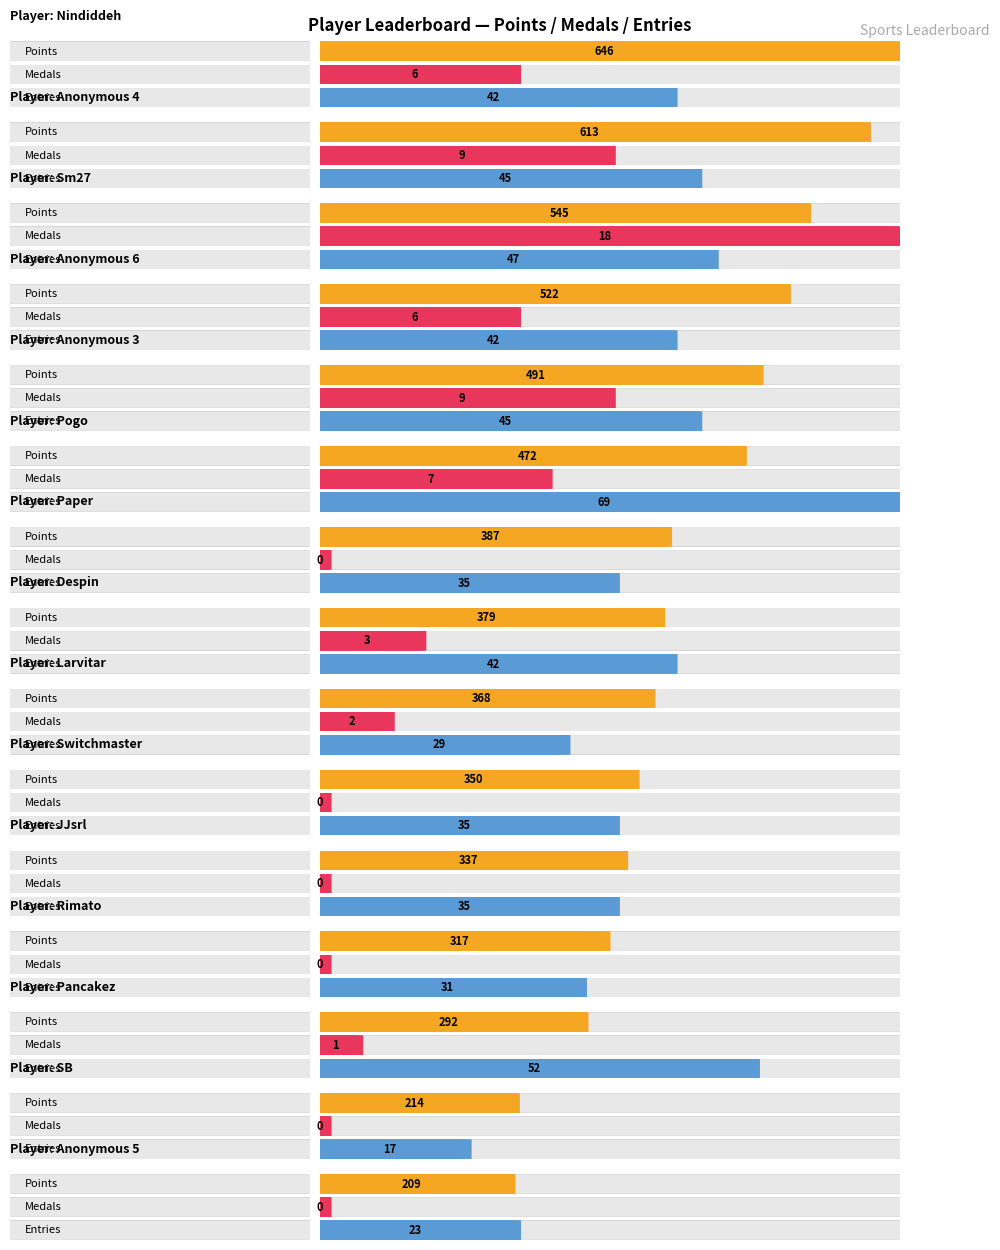

What is the label of the 15th bar from the right?

Nindiddeh